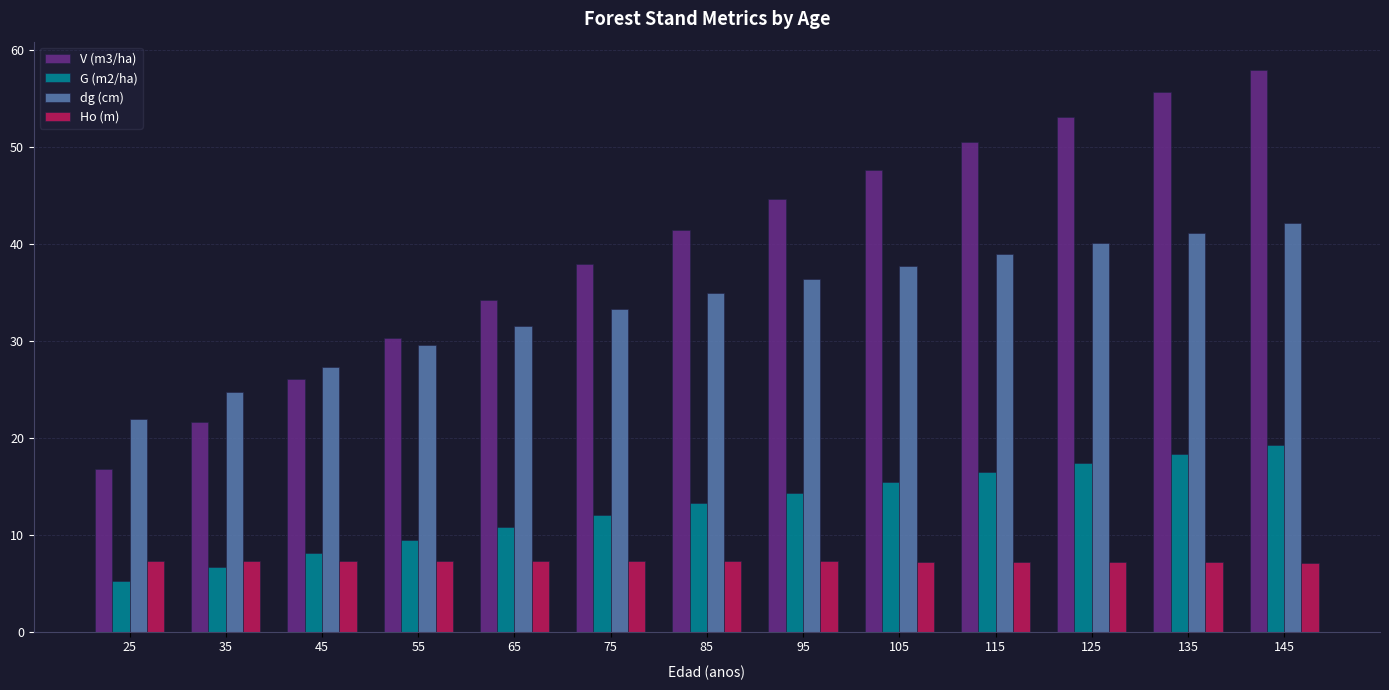

Is the value of G (m2/ha) at 25 greater than the value of V (m3/ha) at 115?

No